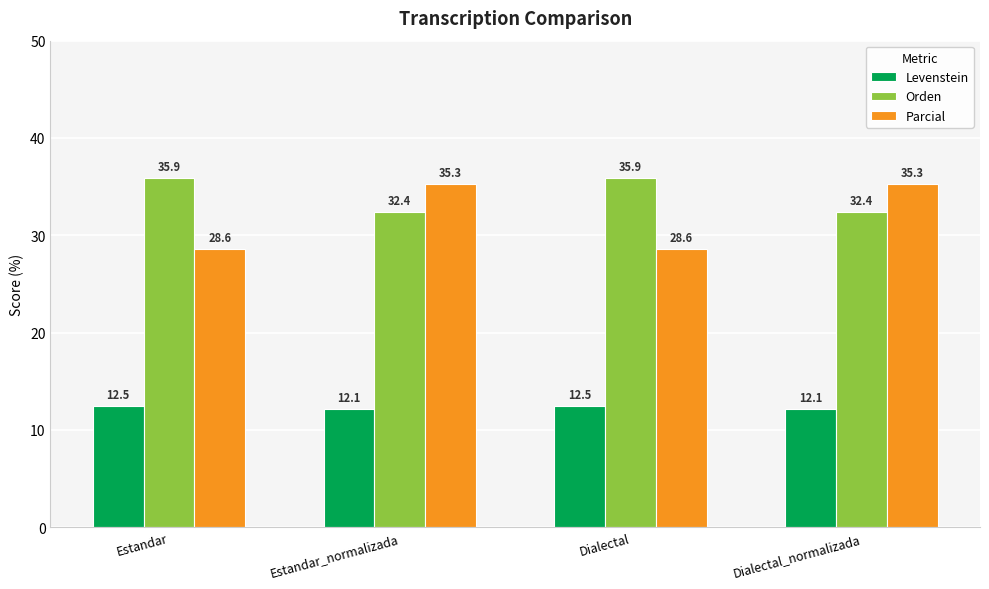

What is the smallest value displayed?

12.1